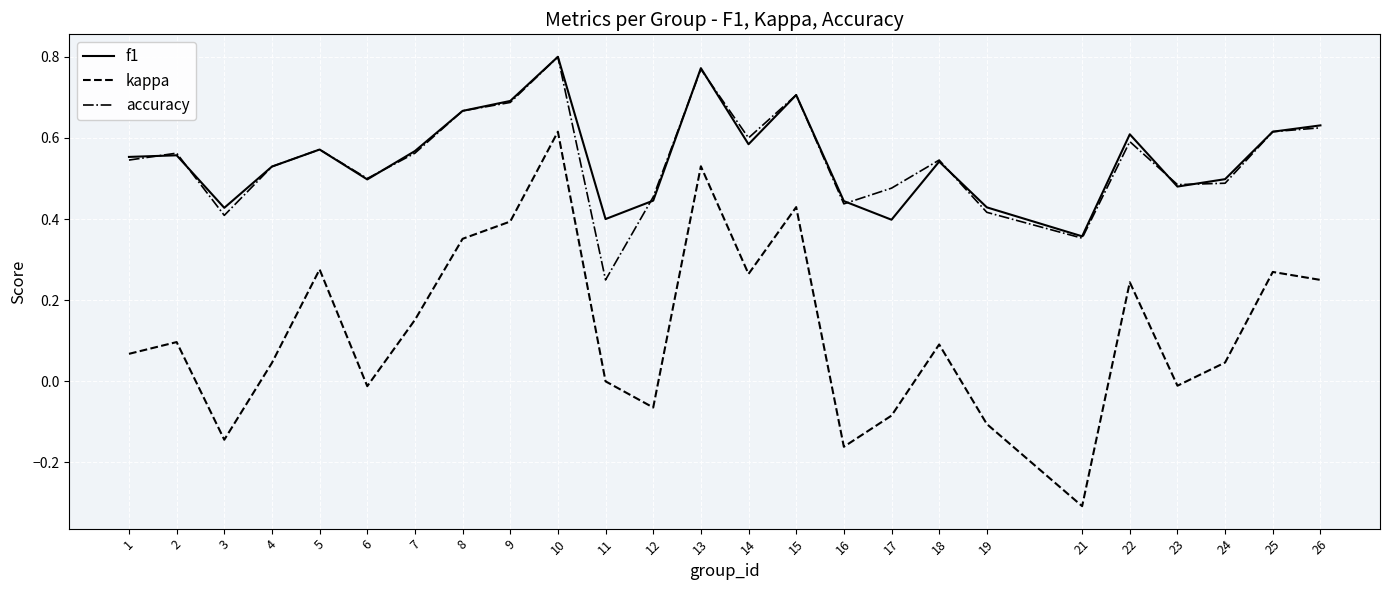

What are all the series names shown in the legend?

f1, kappa, accuracy